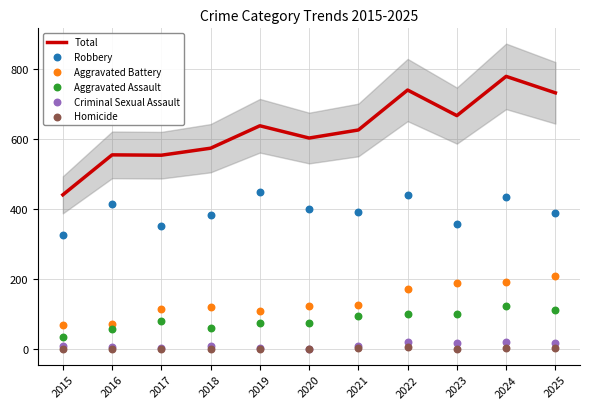

Is the value of Aggravated Assault at 2017 greater than the value of Robbery at 2019?

No